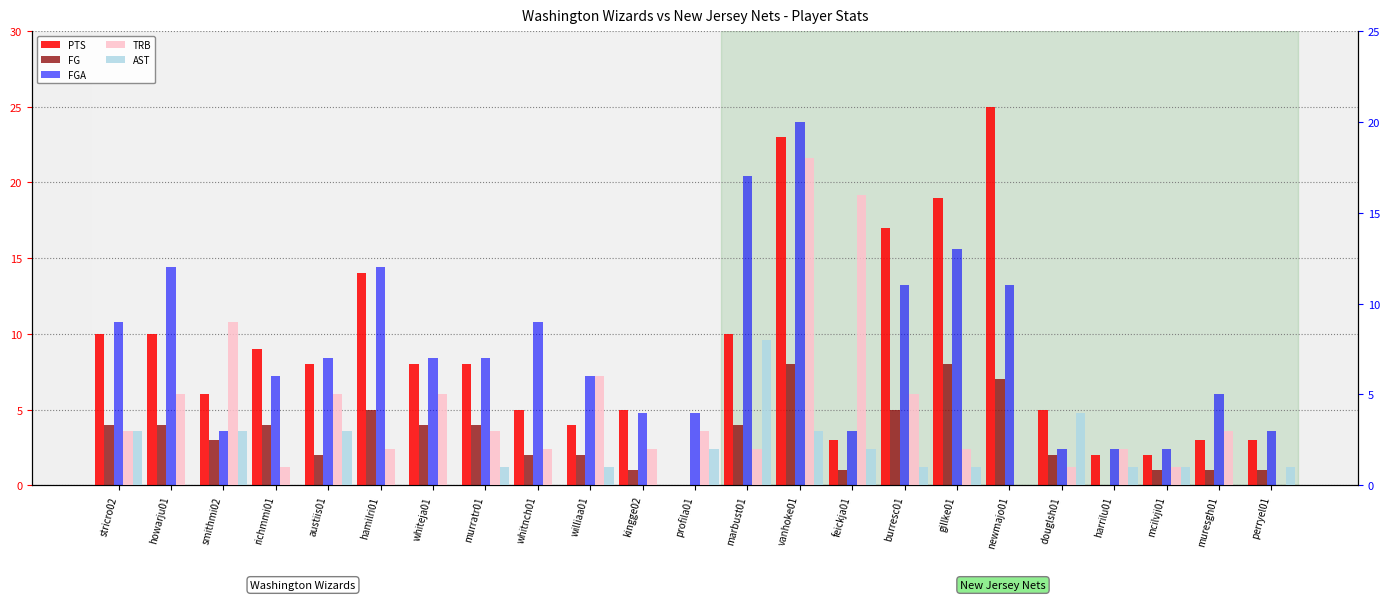

At which label does FG reach its peak?

vanhoke01